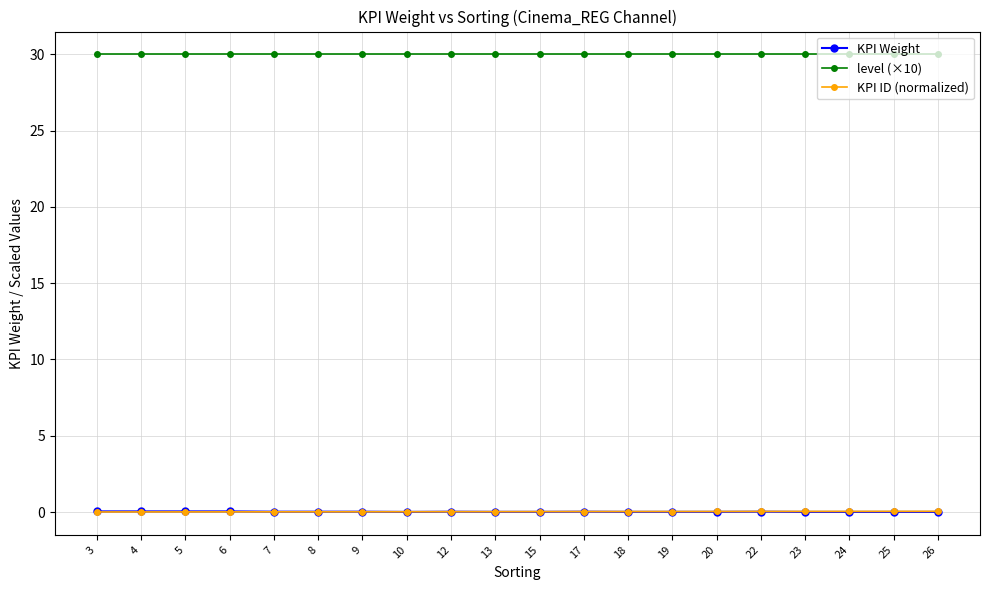

Is the value of KPI ID (normalized) at 19 greater than the value of level (×10) at 6?

No